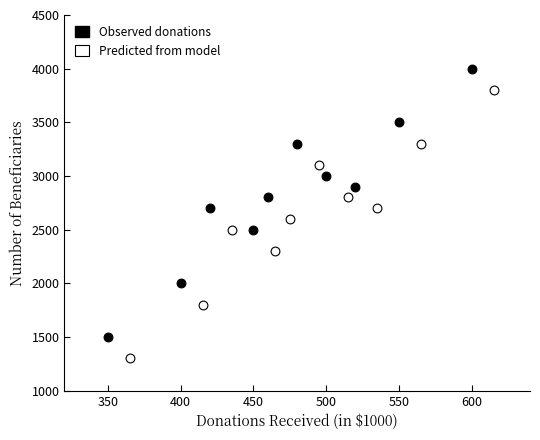

Which series reaches the maximum Y coordinate?

Observed donations